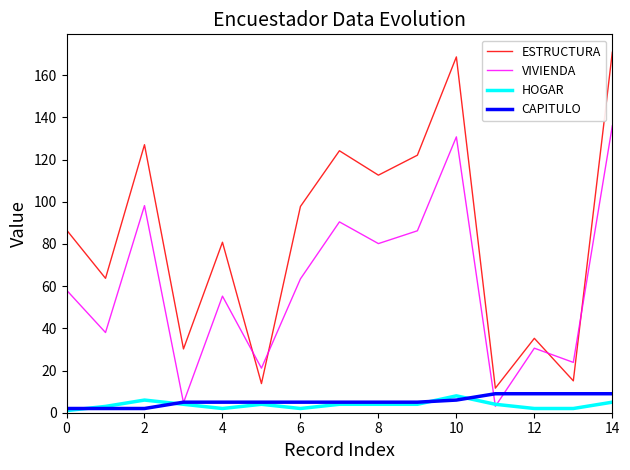

How many lines are shown in the chart?

4